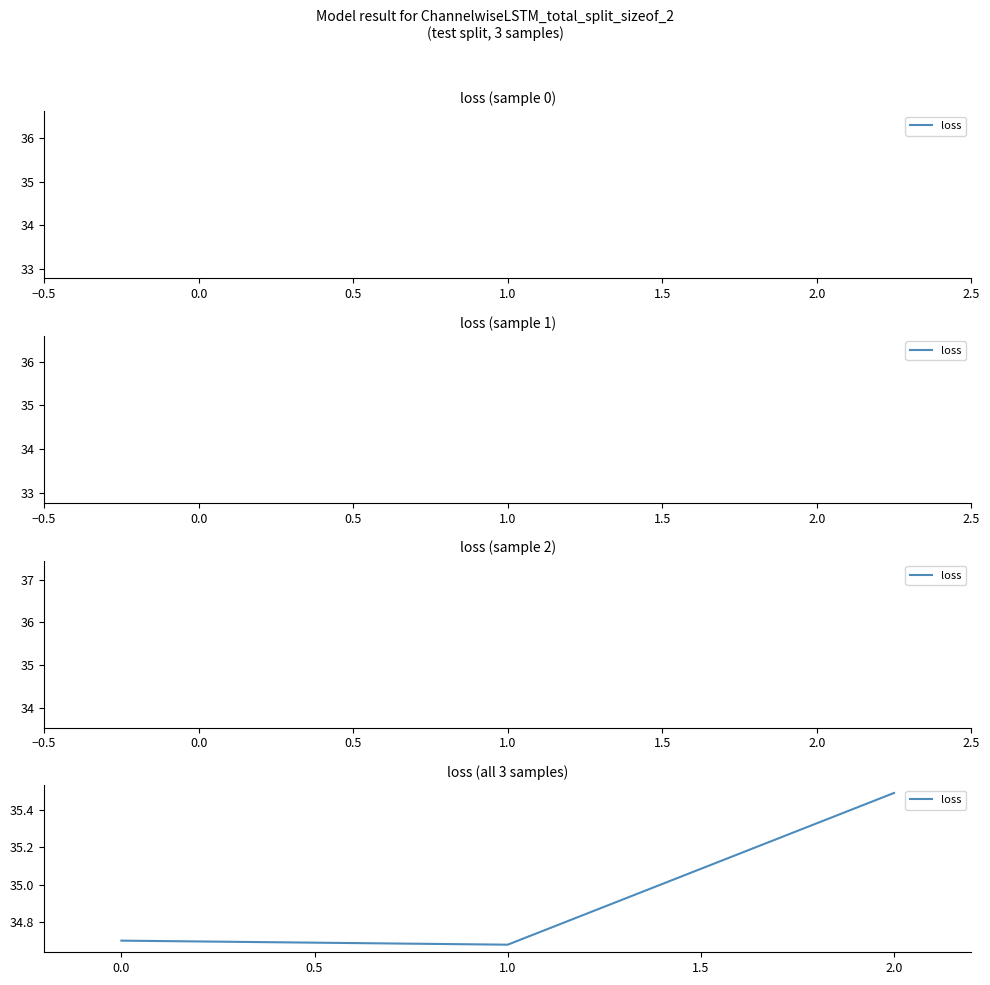

What is the ratio of the value at 2.0 to the value at 0.0?

1.0